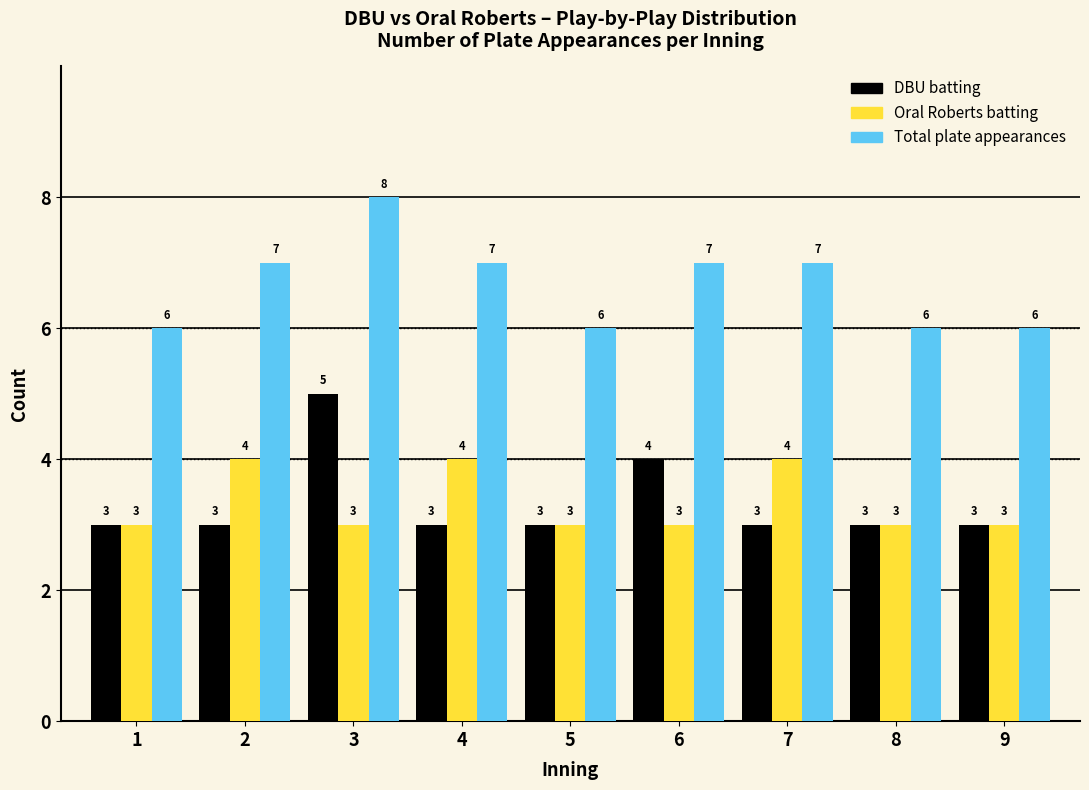

Reading right to left, extract all data points from this chart.

DBU batting: 3	3	3	4	3	3	5	3	3
Oral Roberts batting: 3	3	4	3	3	4	3	4	3
Total plate appearances: 6	6	7	7	6	7	8	7	6